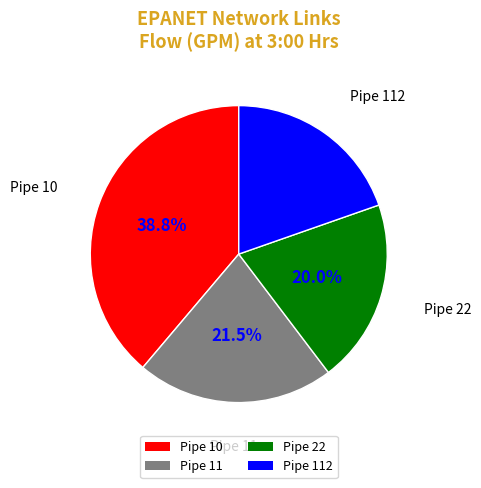

What percentage do Pipe 112 and Pipe 10 together represent?

58.5%